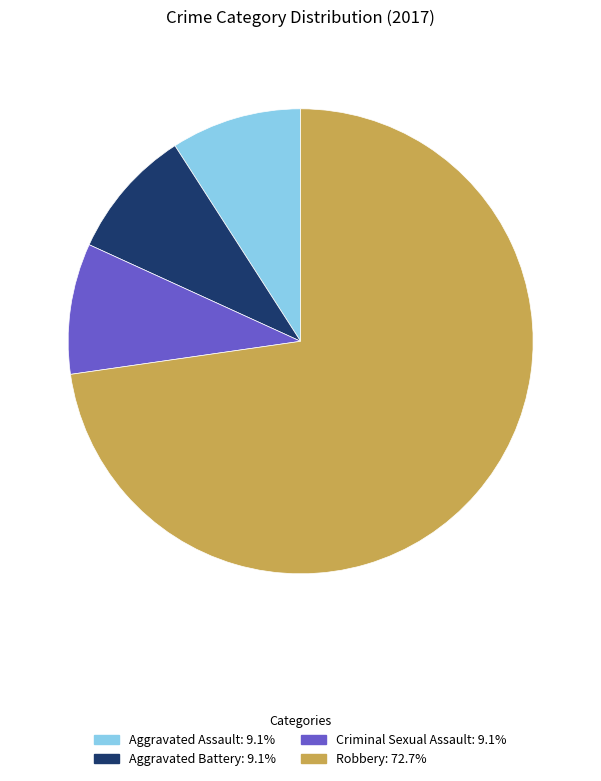

Which category accounts for the majority?

Robbery